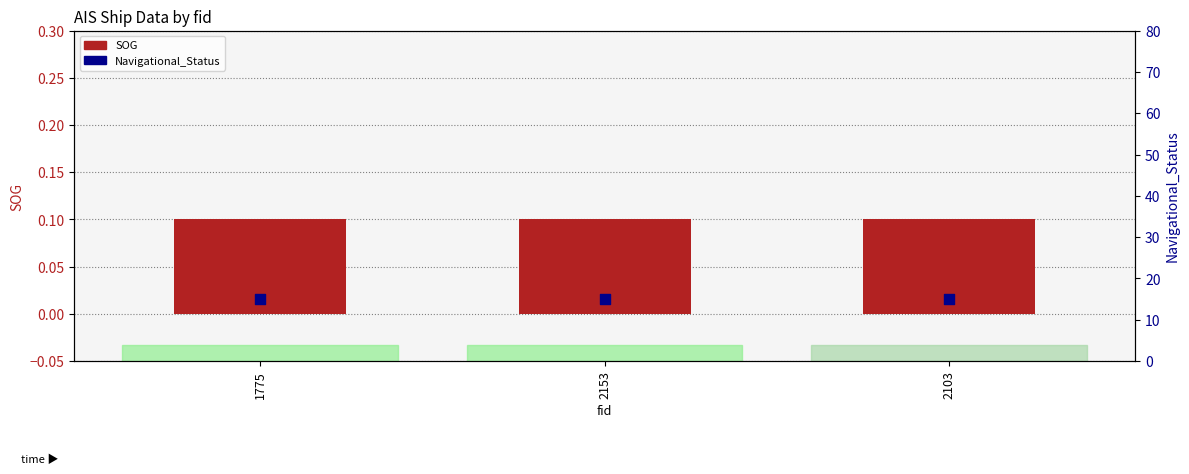

Is the value of SOG at 2103 greater than the value of Navigational_Status at 2153?

No